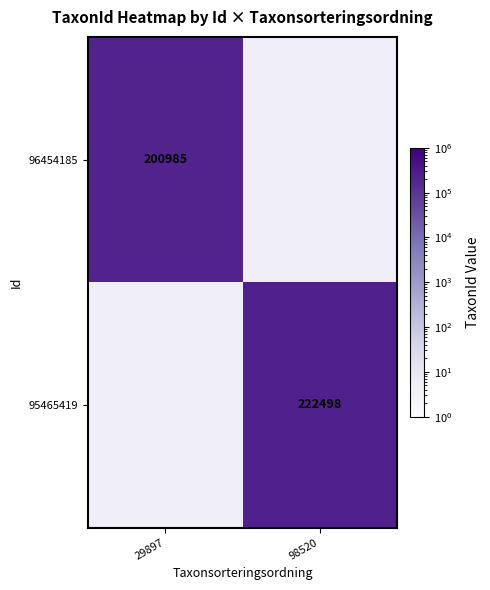

The 95465419 series shows 222498 at 98520. True or false?

True